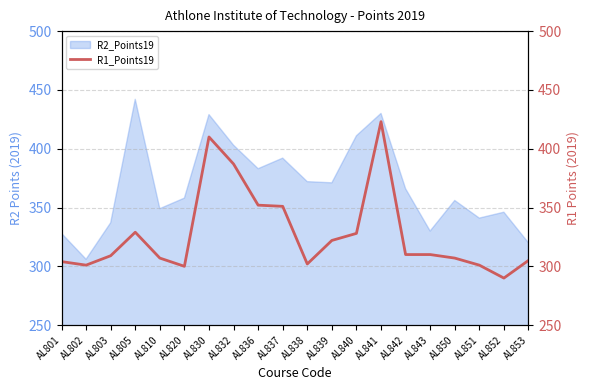

Is it true that R2_Points19 equals 392 at AL837?

True